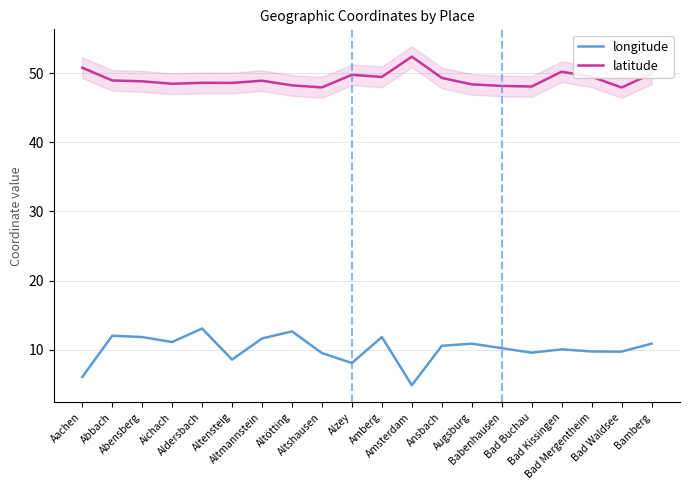

What is the sum of all longitude values?

203.4